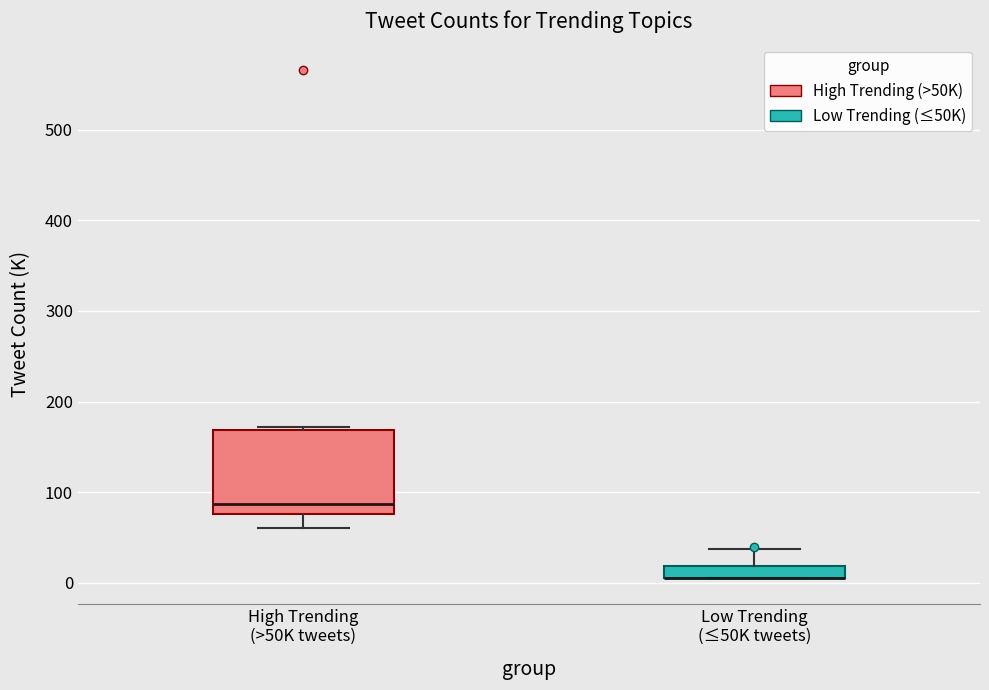

Where is the upper edge of the box for Low Trending (≤50K tweets) on the y-axis? The values are not printed on the chart, so give them approximately, as read against the axis.

20